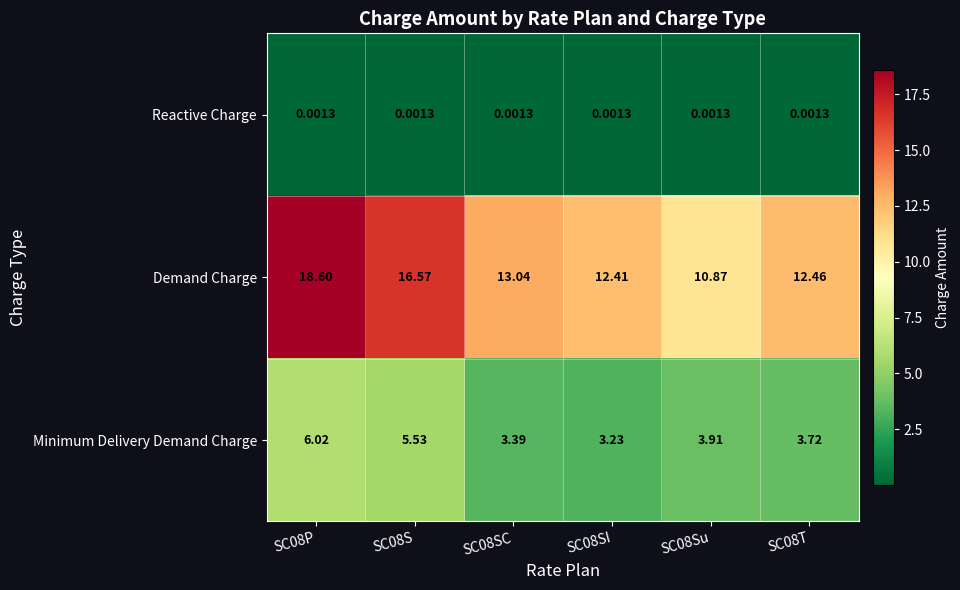

Rank the series by their maximum value, from lowest to highest.

Reactive Charge, Minimum Delivery Demand Charge, Demand Charge